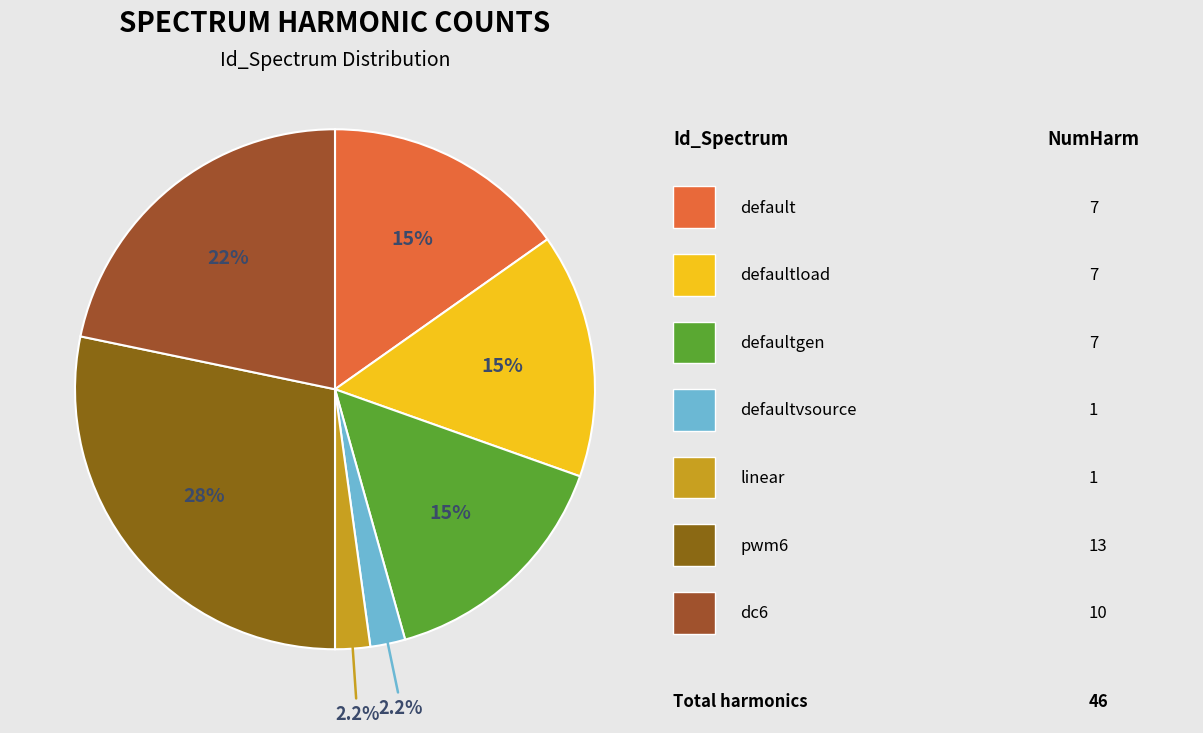

Which slice is the largest?

pwm6